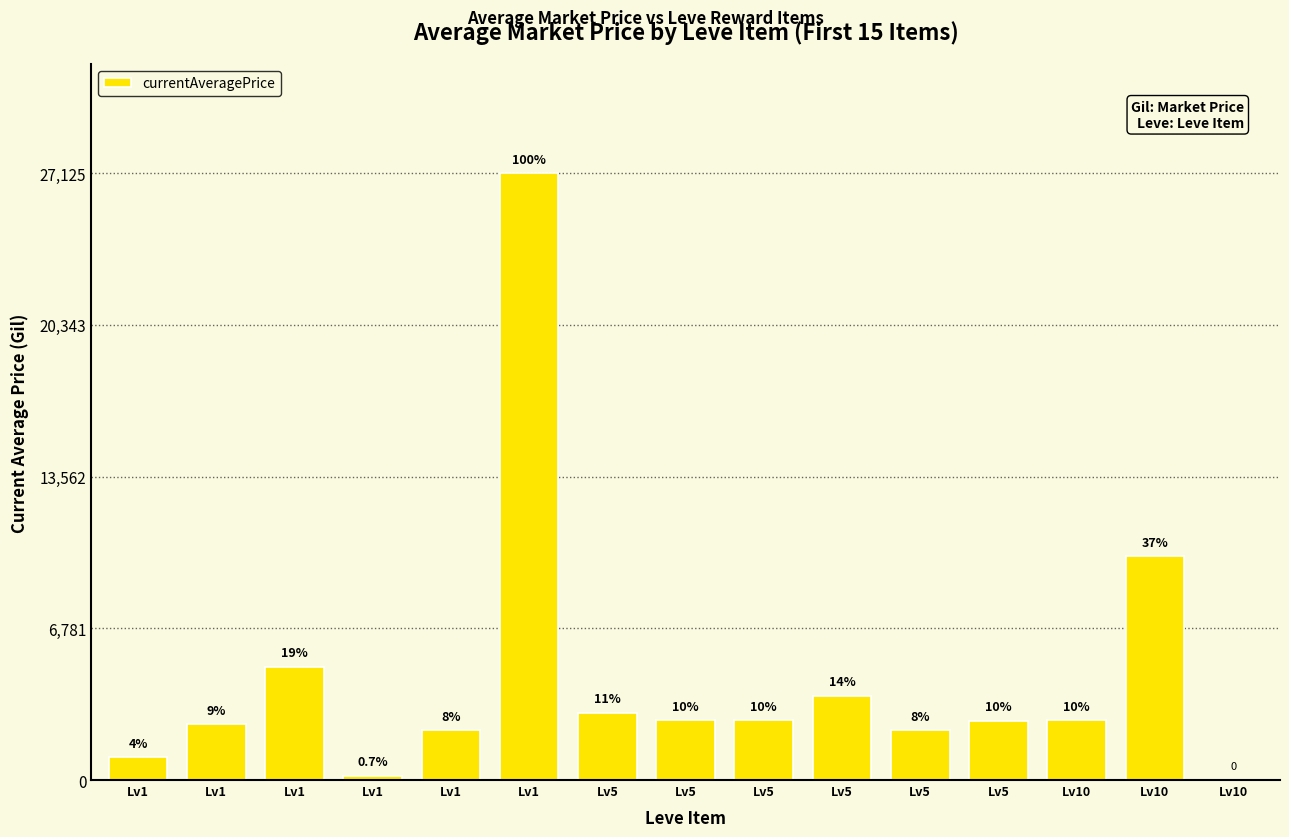

At which label is the value closest to 13562?

Lv10